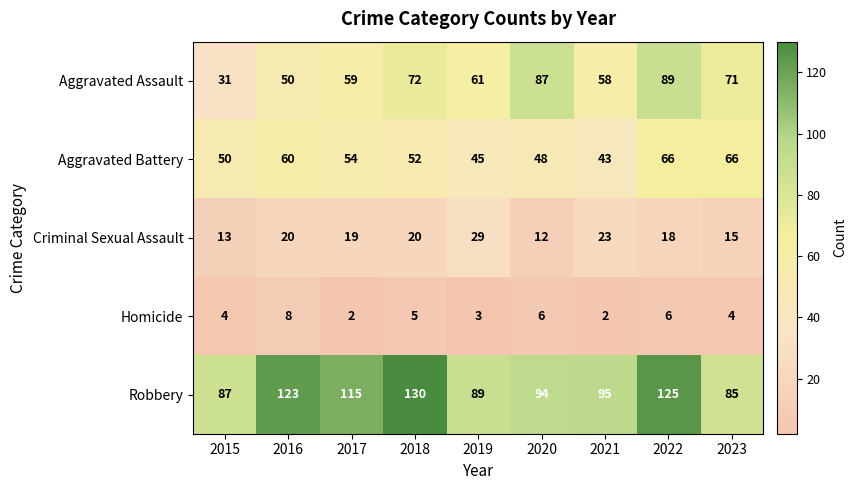

Is the value of Aggravated Battery at 2019 greater than the value of Aggravated Assault at 2023?

No